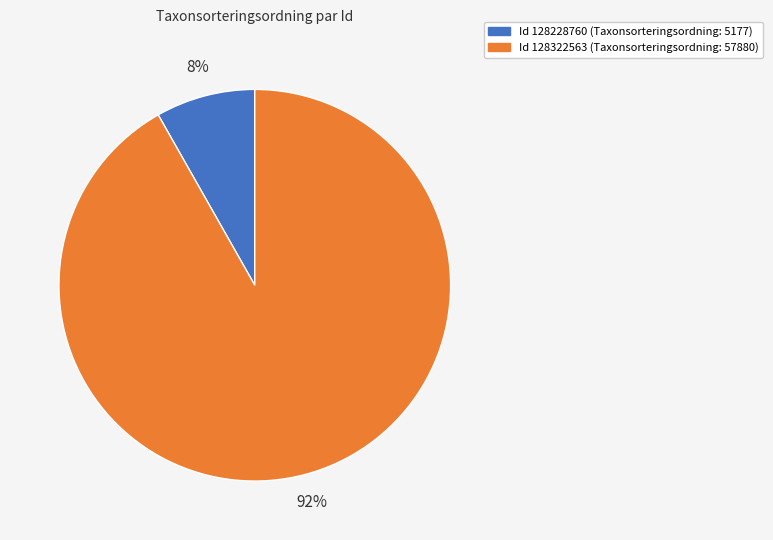

To the nearest percent, what is the difference between the largest and smallest slice percentages?

84%